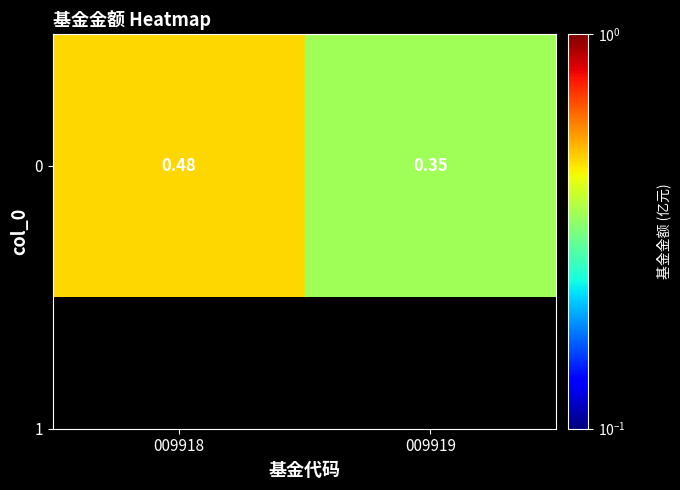

What value does the data have at 009918?

0.5